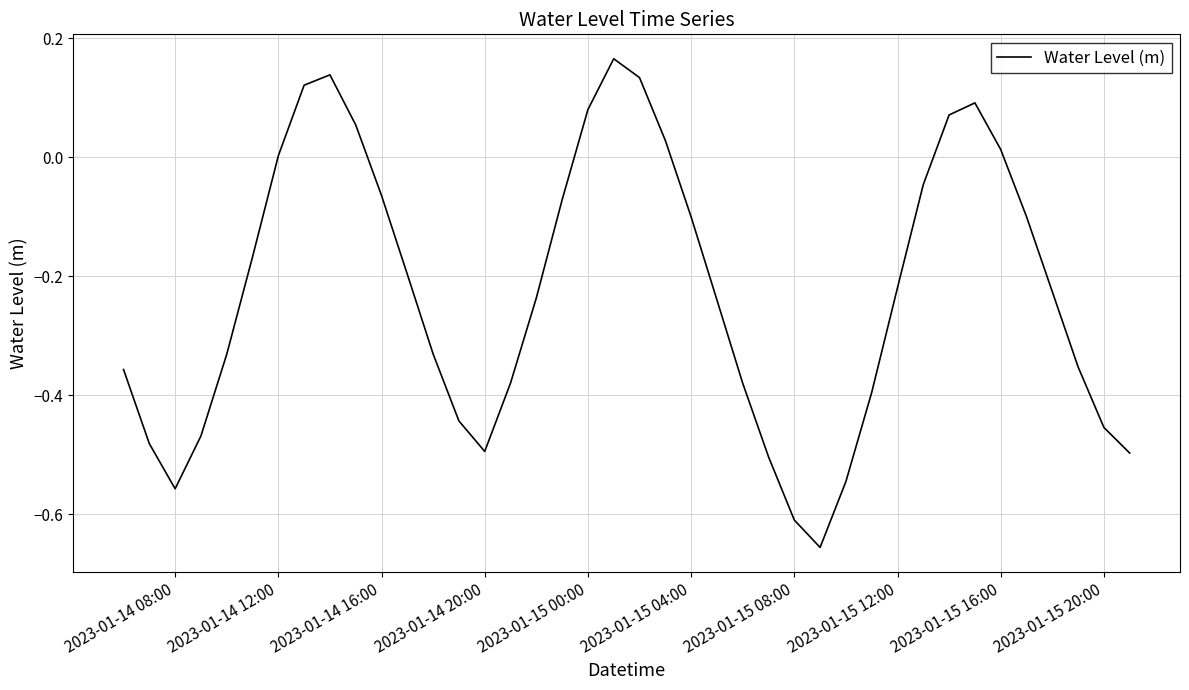

What is the difference between the maximum and minimum values?

0.8